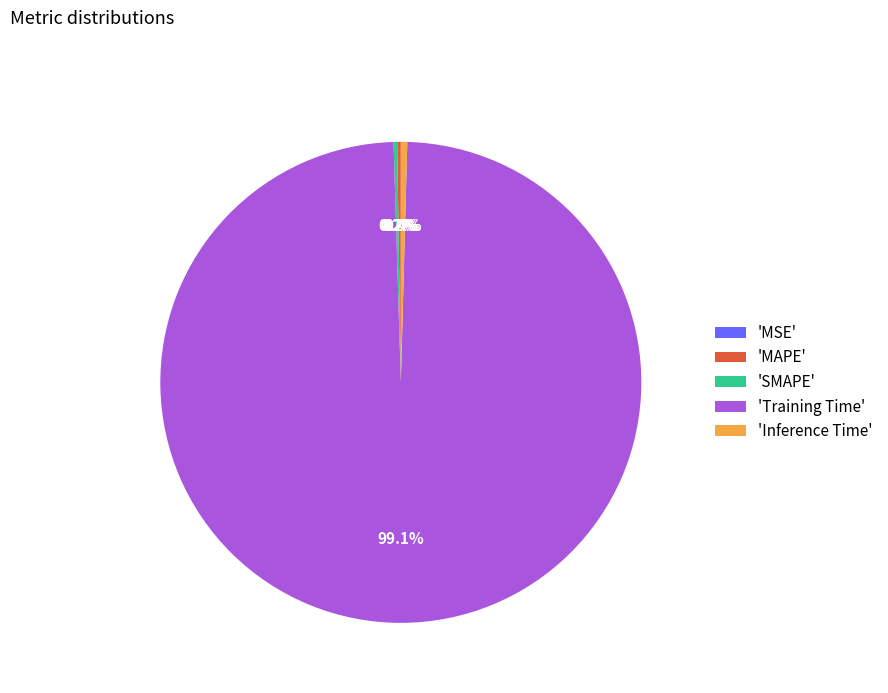

What is the largest slice in the pie chart?

'Training Time'